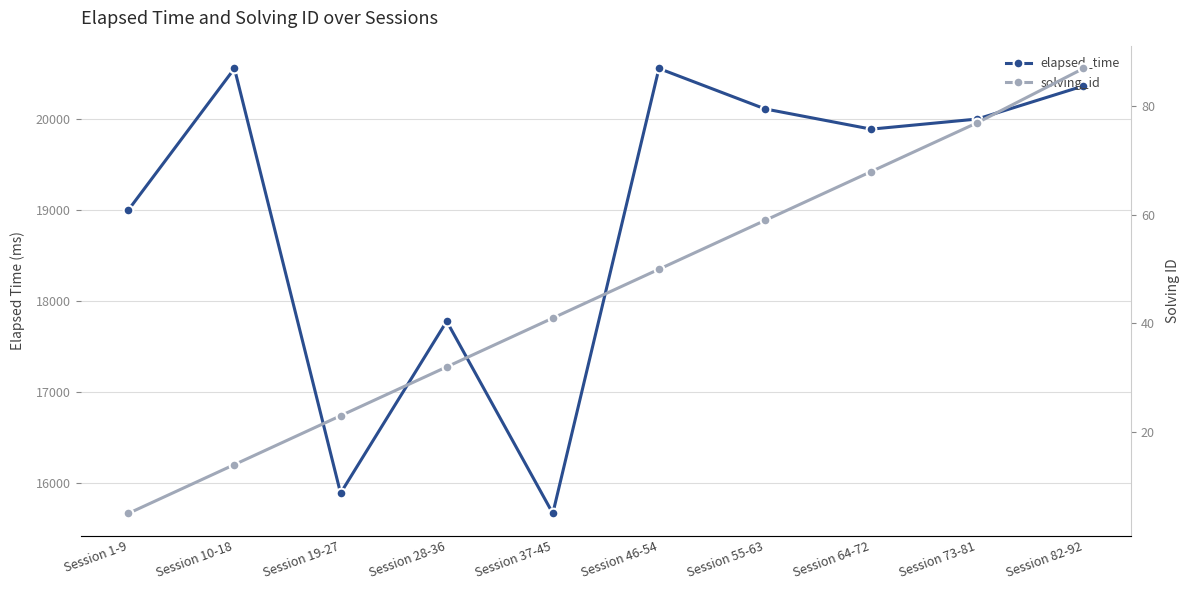

Reading right to left, transcribe all the data shown in this chart.

elapsed_time: Session 82-92=20363.6	Session 73-81=20000.0	Session 64-72=19888.9	Session 55-63=20111.1	Session 46-54=20555.6	Session 37-45=15666.7	Session 28-36=17777.8	Session 19-27=15888.9	Session 10-18=20555.6	Session 1-9=19000.0
solving_id: Session 82-92=87.0	Session 73-81=77.0	Session 64-72=68.0	Session 55-63=59.0	Session 46-54=50.0	Session 37-45=41.0	Session 28-36=32.0	Session 19-27=23.0	Session 10-18=14.0	Session 1-9=5.0